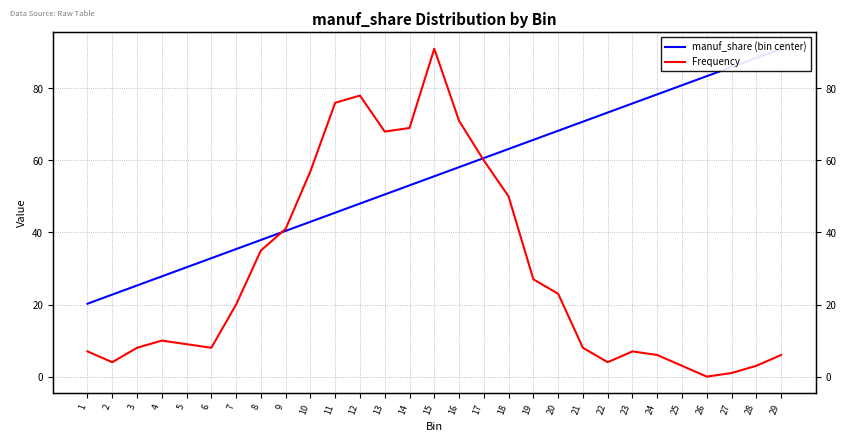

Rank the categories by Frequency value from highest to lowest.

15, 12, 11, 16, 14, 13, 17, 10, 18, 9, 8, 19, 20, 7, 4, 5, 3, 6, 21, 1, 23, 24, 29, 2, 22, 25, 28, 27, 26